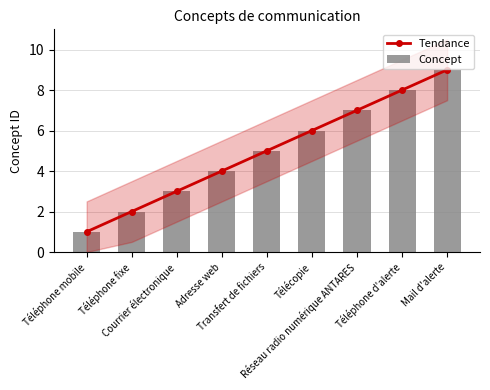

Reading left to right, what are all the values shown in this chart?

Tendance: Téléphone mobile=1	Téléphone fixe=2	Courrier électronique=3	Adresse web=4	Transfert de fichiers=5	Télécopie=6	Réseau radio numérique ANTARES=7	Téléphone d'alerte=8	Mail d'alerte=9
Concept: Téléphone mobile=1	Téléphone fixe=2	Courrier électronique=3	Adresse web=4	Transfert de fichiers=5	Télécopie=6	Réseau radio numérique ANTARES=7	Téléphone d'alerte=8	Mail d'alerte=9